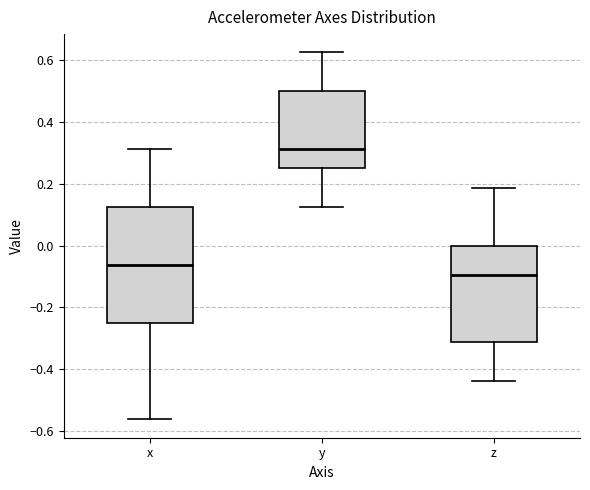

Reading left to right, transcribe this box plot: for each box, give where its median line is, the range the box spans, and where its two whiskers end, as read against the y-axis. The values are not printed on the chart, so give them approximately, as read against the axis.

x: median -0.06, box -0.24 to 0.12, whiskers -0.56 to 0.32
y: median 0.32, box 0.26 to 0.50, whiskers 0.12 to 0.62
z: median -0.10, box -0.32 to 0.00, whiskers -0.44 to 0.18